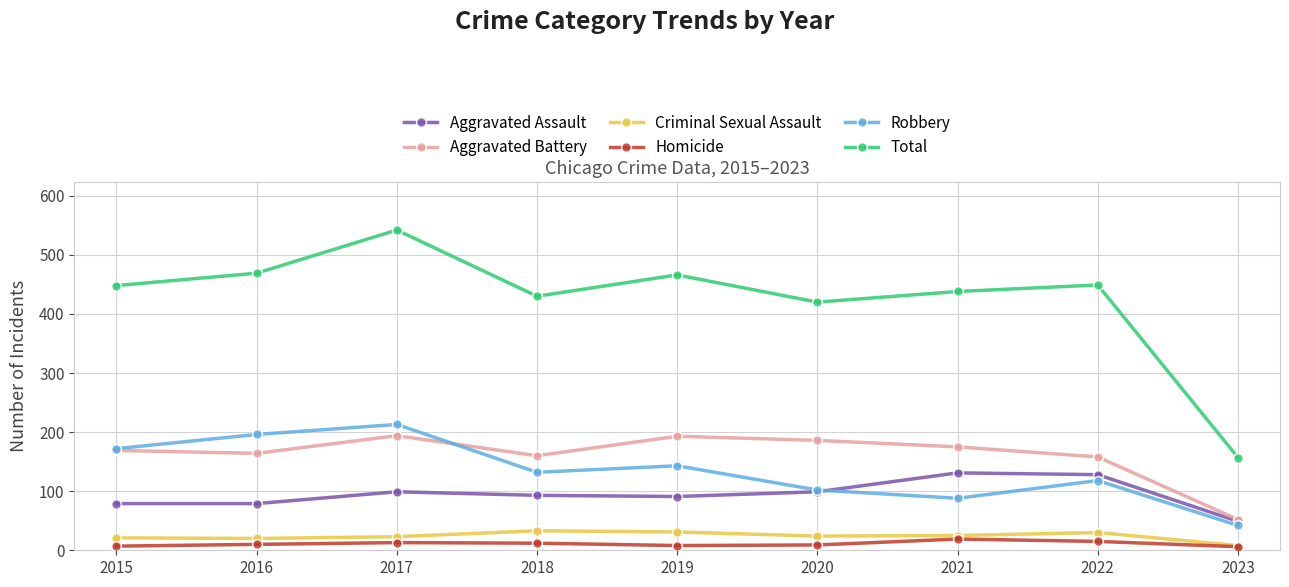

At which category is the sum across all series the highest?

2017